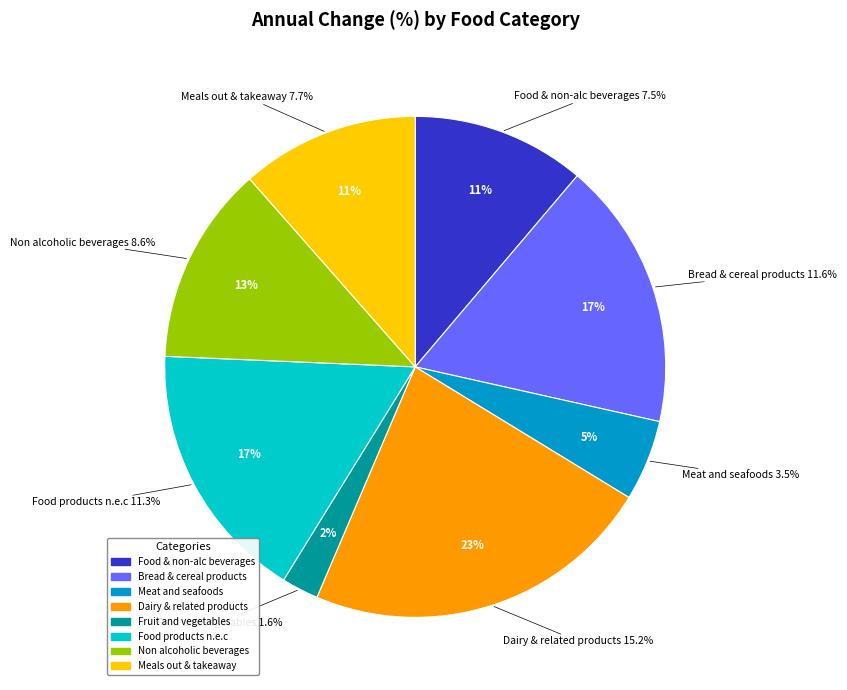

True or false: Meat and seafoods accounts for 1% of the total.

False